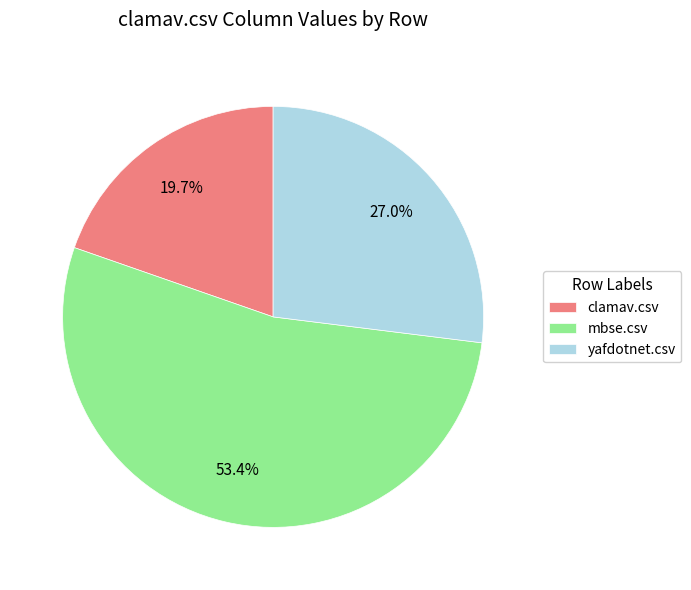

Between mbse.csv and yafdotnet.csv, which is larger?

mbse.csv